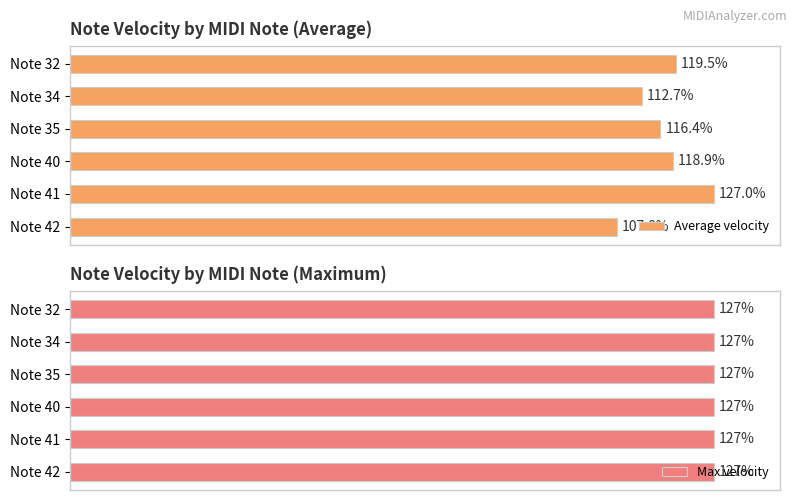

At which label does Average velocity reach its peak?

Note 41